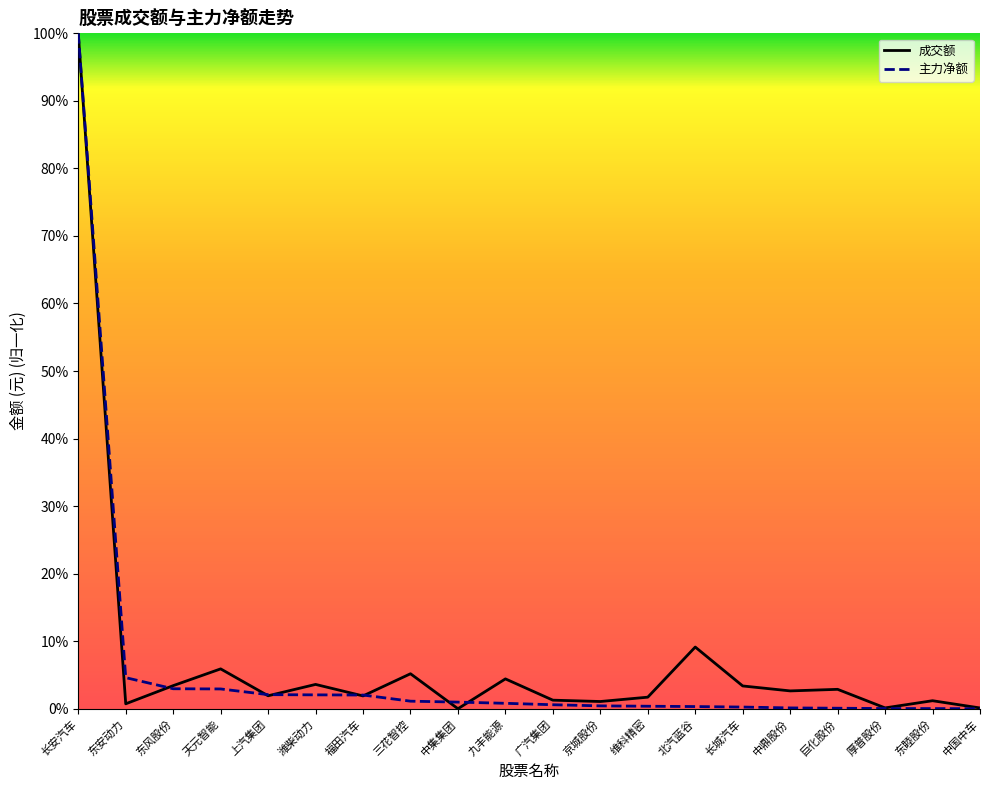

What are all the series names shown in the legend?

成交额, 主力净额